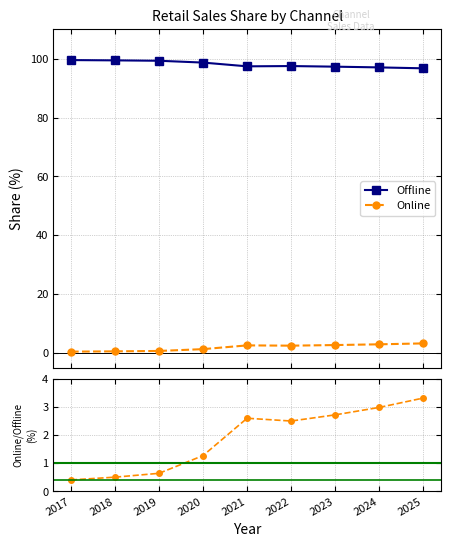

What is the difference between the maximum and minimum values in the Offline series?

2.8